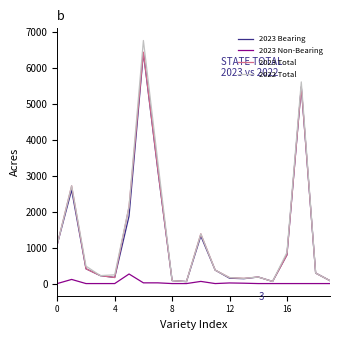

Which series has the widest spread of values?

2022 Total